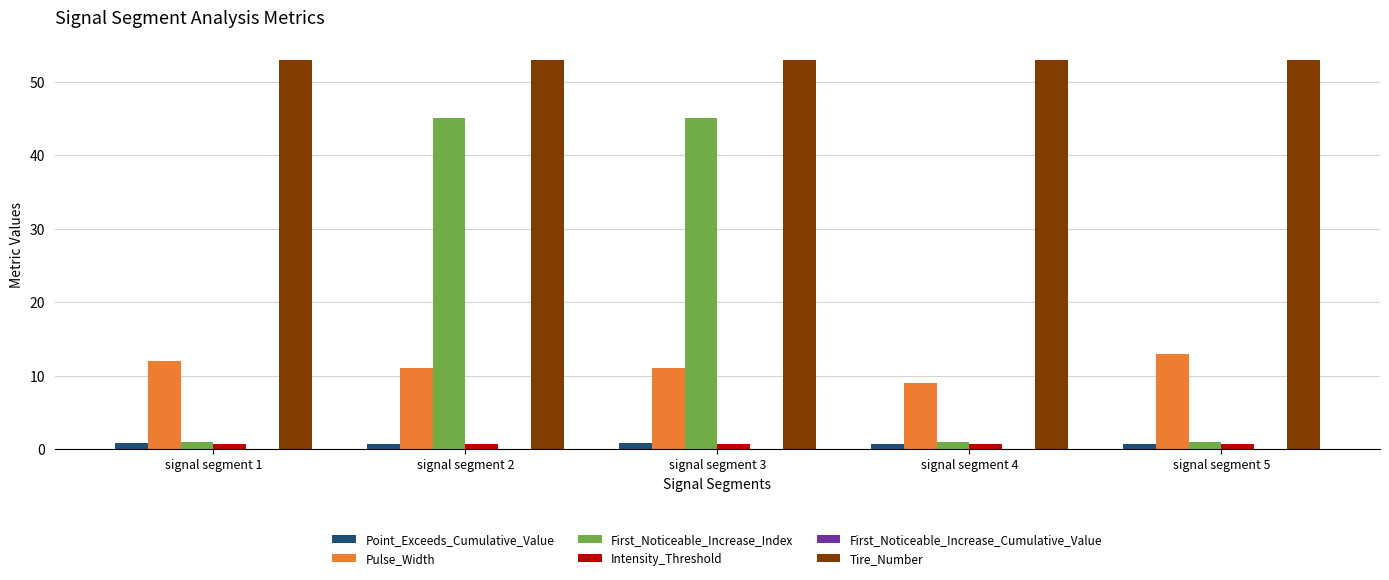

Which series has the widest spread of values?

First_Noticeable_Increase_Index